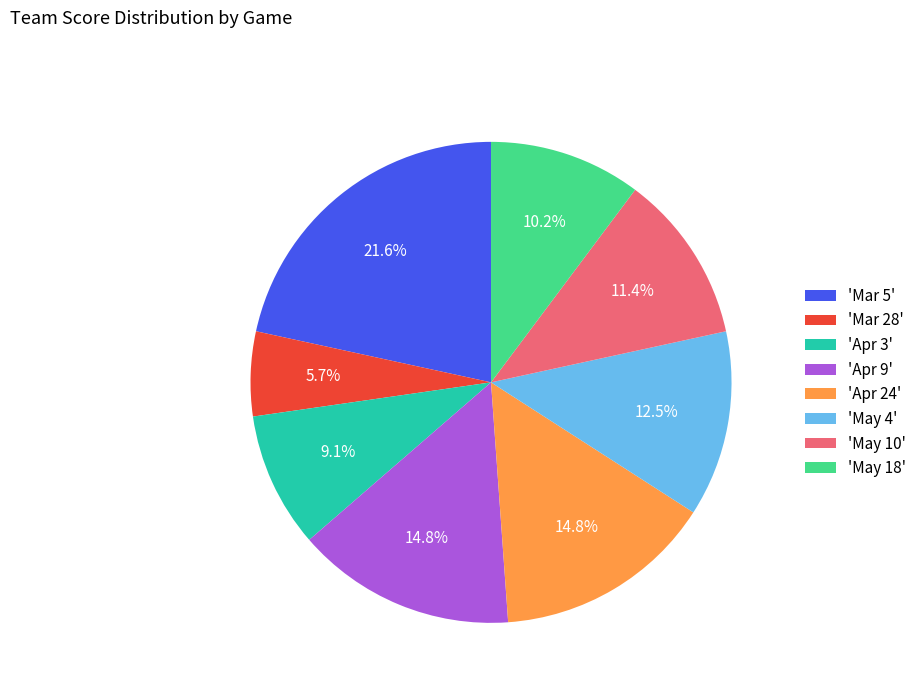

What portion of the pie excludes 'May 18'?

89.8%